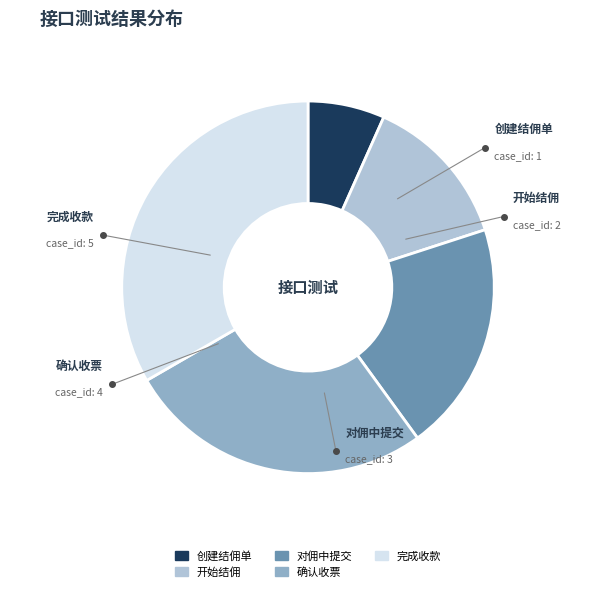

What percentage is the 开始结佣 slice, to the nearest percent?

13%